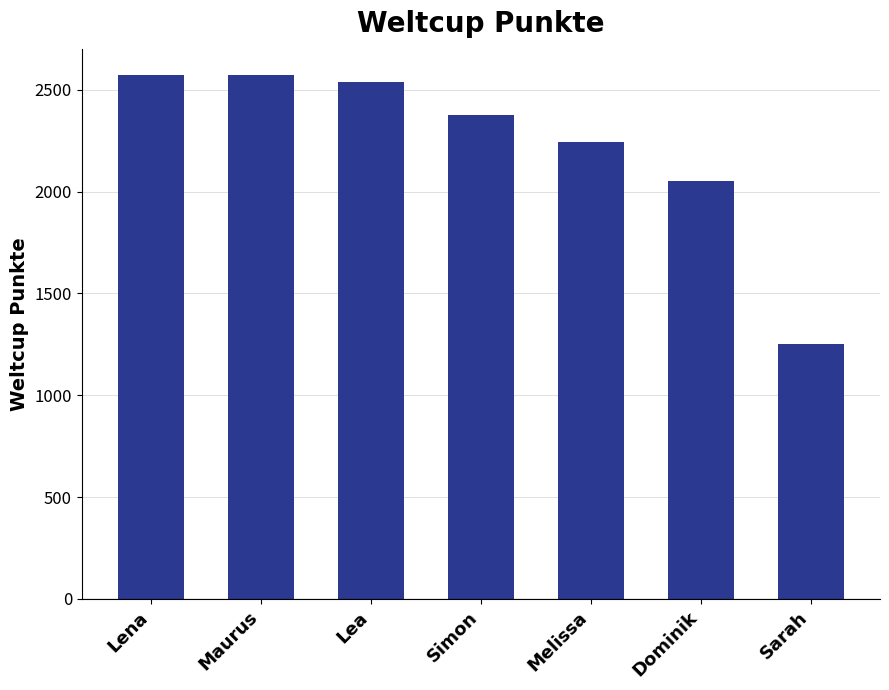

What is the difference between the values at Dominik and Simon?

324